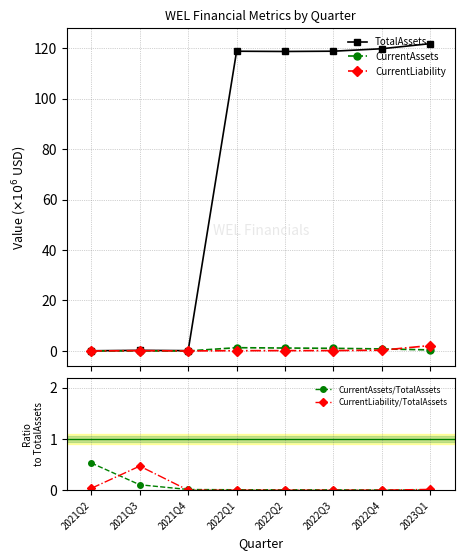

What is the maximum value shown in the chart?

121.8